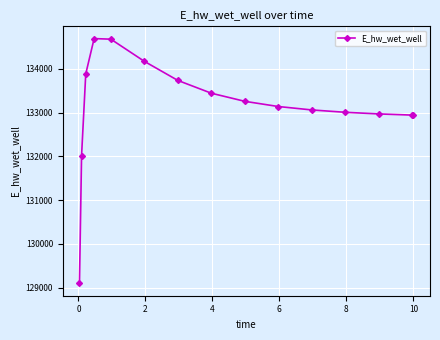

How many lines are shown in the chart?

1